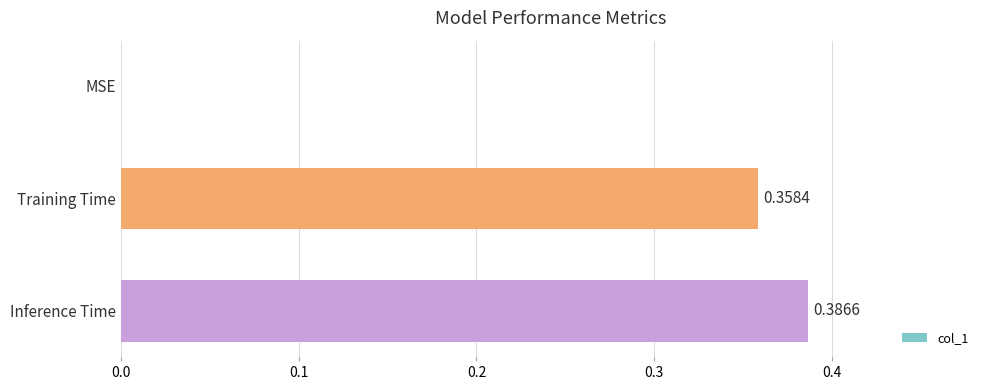

How many categories are shown in the chart?

3